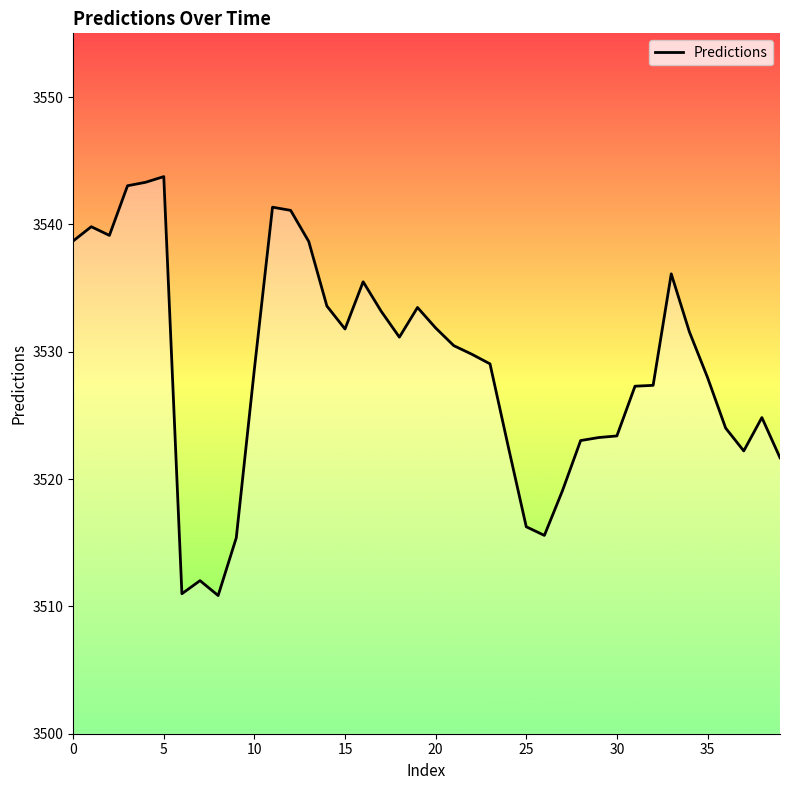

The value at 23 is 849.4. True or false?

False